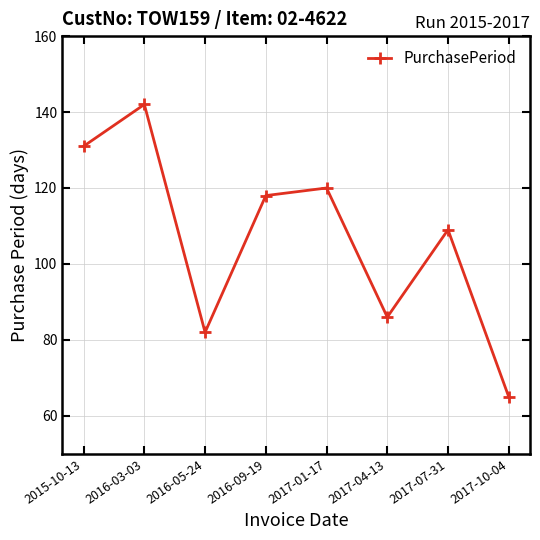

What is the minimum value shown in the chart?

65